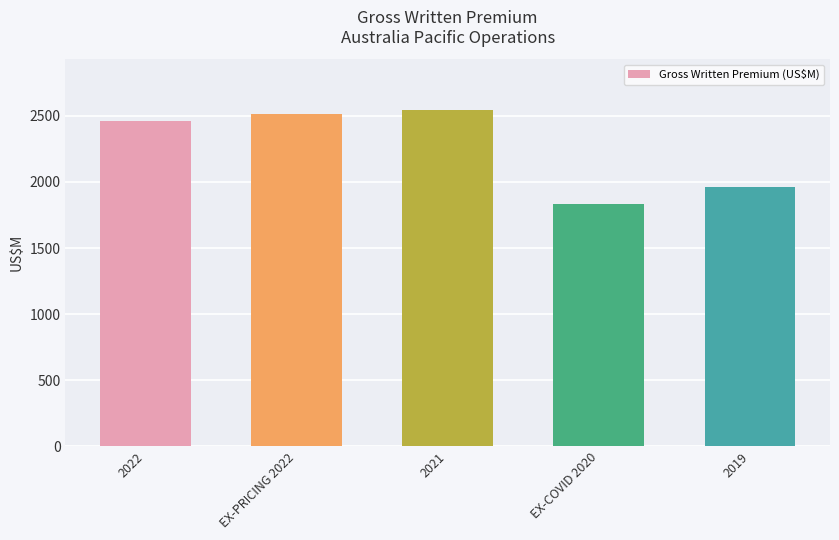

Does the chart contain stacked bars?

No